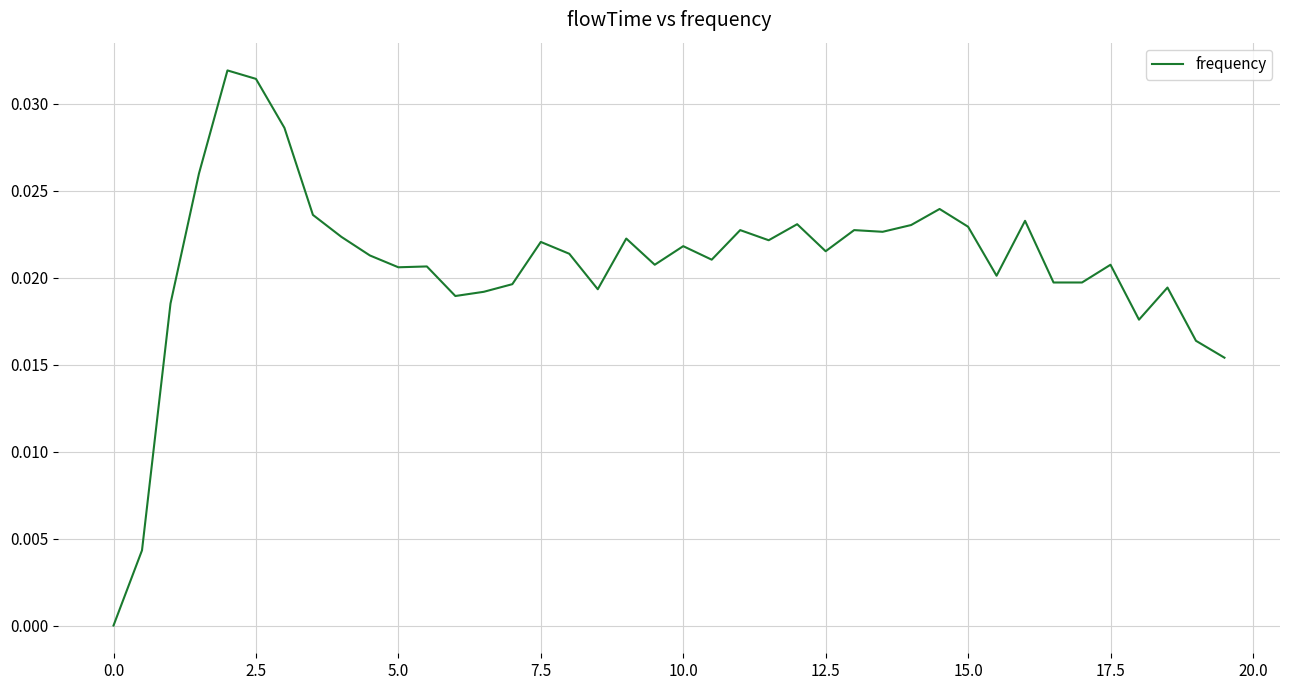

Does the chart display data point markers on the line(s)?

No